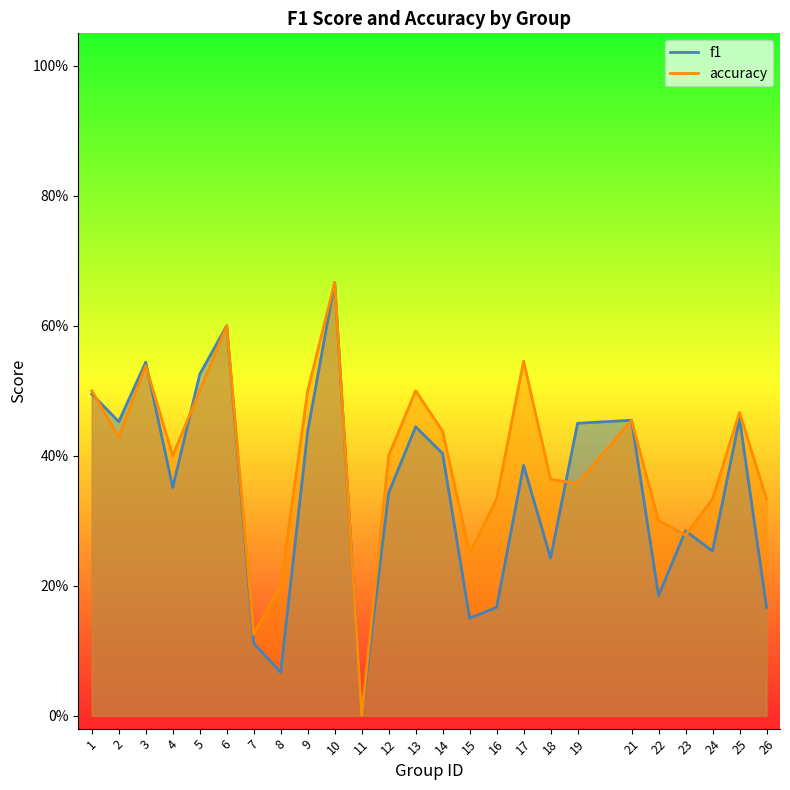

Is the value of f1 at 23 greater than the value of accuracy at 1?

No